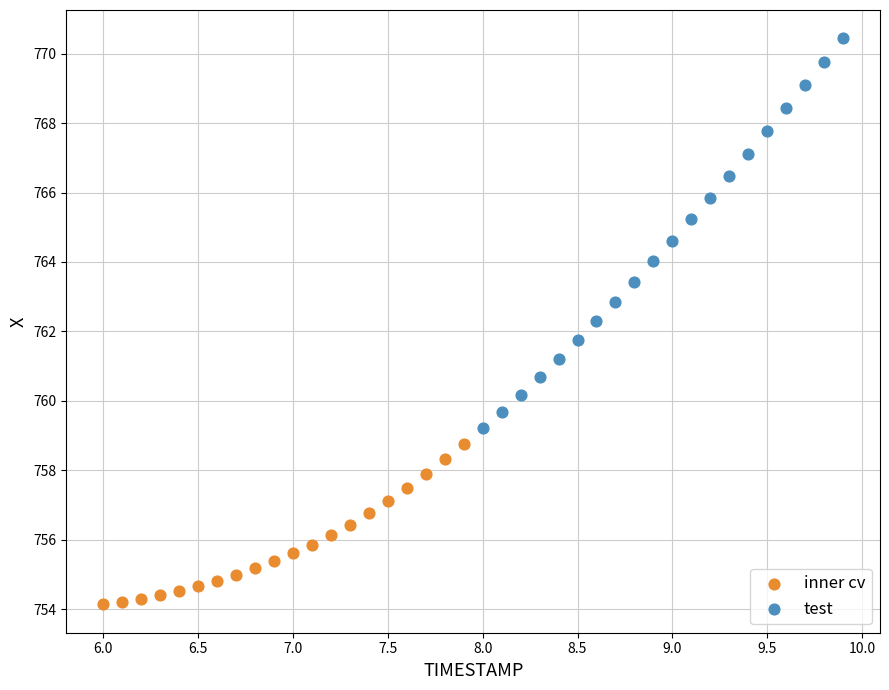

Which series contains the highest Y value?

test